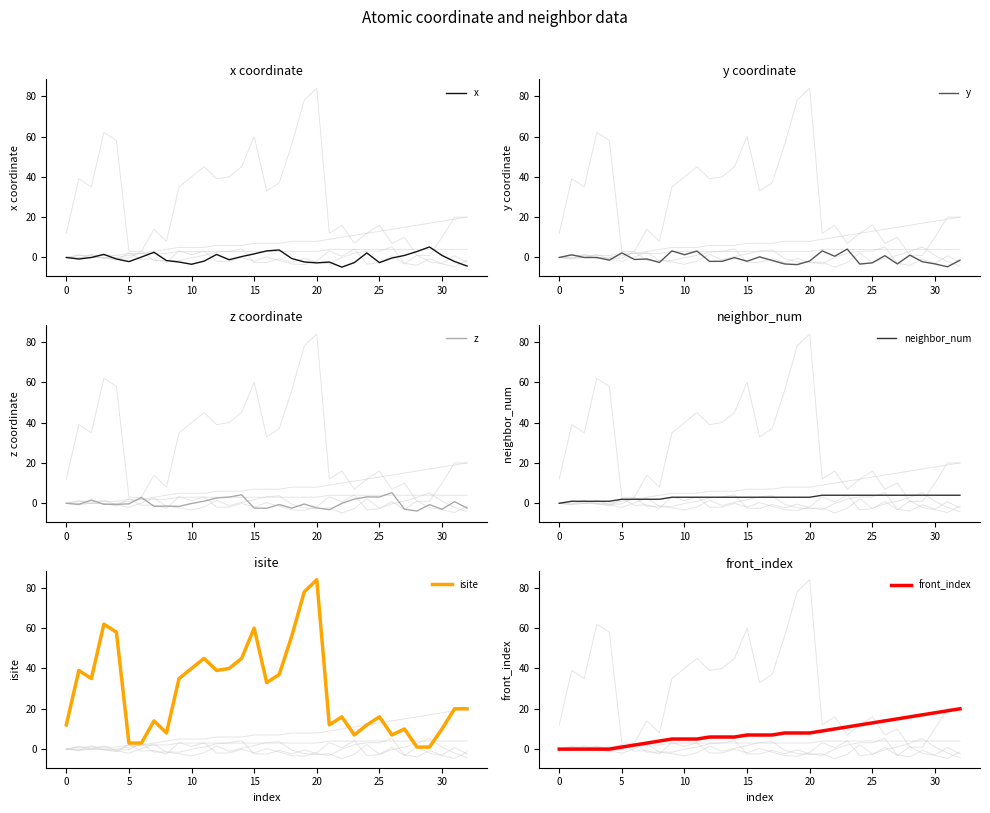

Is this an area chart (filled region under the line)?

No